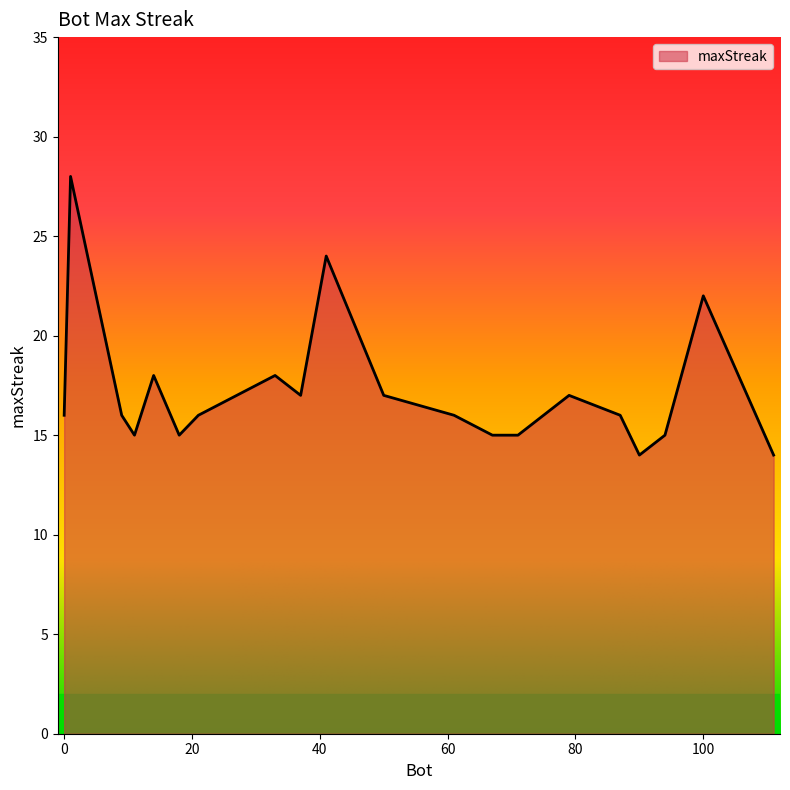

What is the difference between the maximum and minimum values?

14